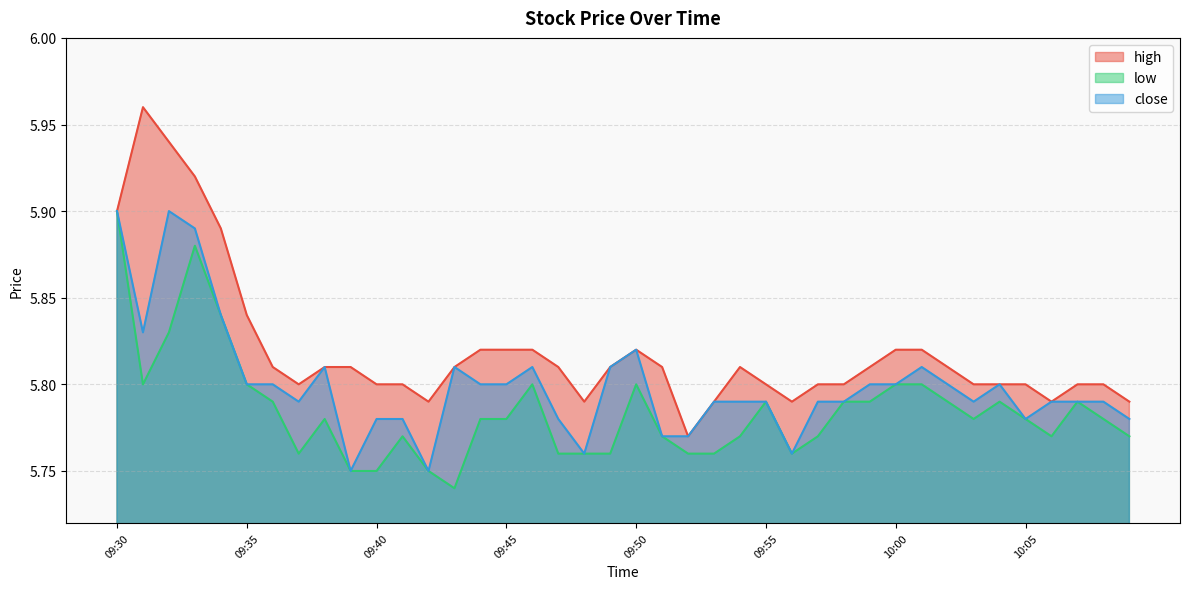

How many interior local peaks does the close series have?

7